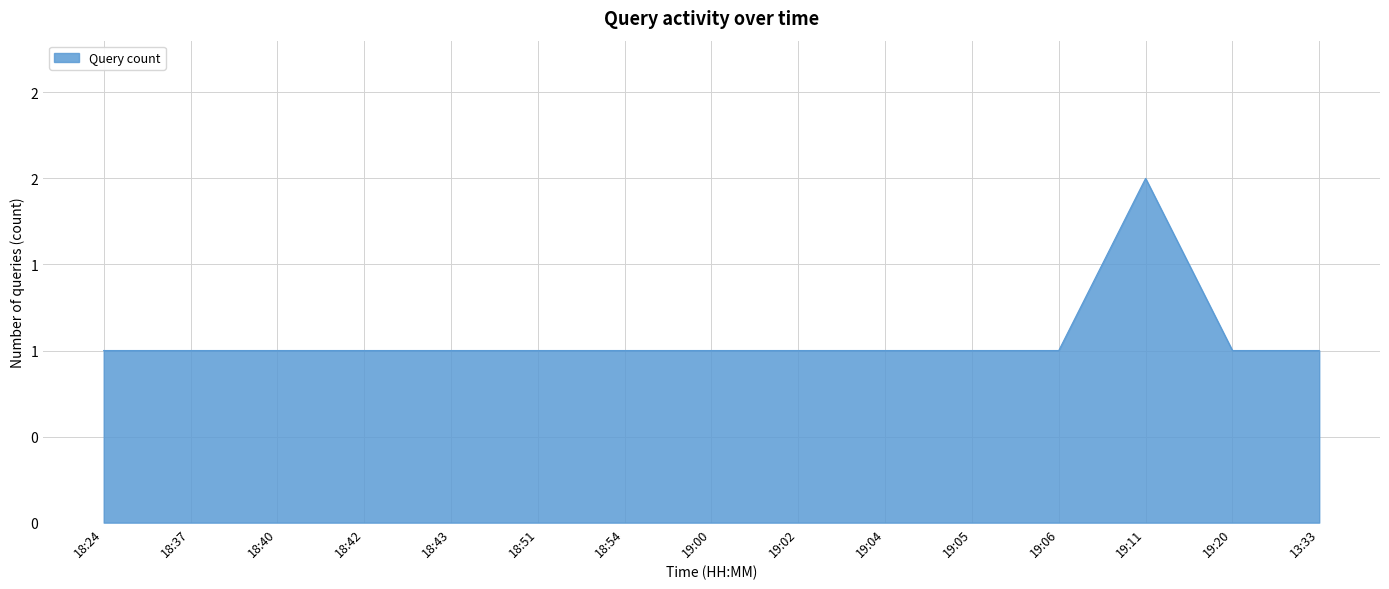

Does the chart display data point markers on the line(s)?

No